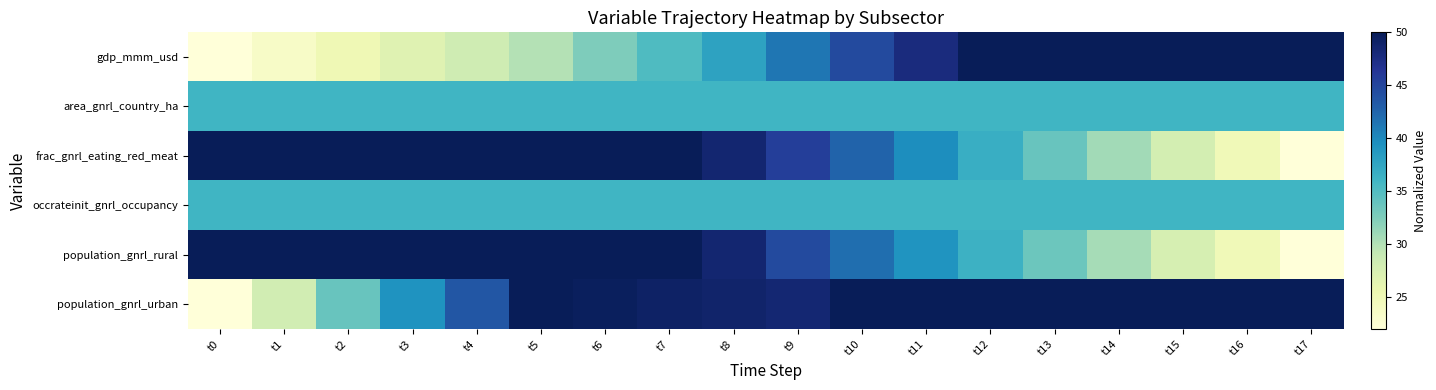

Reading left to right, transcribe all the data shown in this chart.

gdp_mmm_usd: t0=22.0	t1=23.6	t2=25.2	t3=26.7	t4=28.3	t5=29.9	t6=32.5	t7=35.2	t8=37.8	t9=41.3	t10=44.6	t11=47.8	t12=51.2	t13=54.9	t14=58.8	t15=63.1	t16=67.5	t17=72.0
area_gnrl_country_ha: t0=36.0	t1=36.0	t2=36.0	t3=36.0	t4=36.0	t5=36.0	t6=36.0	t7=36.0	t8=36.0	t9=36.0	t10=36.0	t11=36.0	t12=36.0	t13=36.0	t14=36.0	t15=36.0	t16=36.0	t17=36.0
frac_gnrl_eating_red_meat: t0=72.0	t1=69.1	t2=66.1	t3=63.2	t4=60.2	t5=57.3	t6=54.4	t7=51.4	t8=48.5	t9=45.5	t10=42.6	t11=39.6	t12=36.7	t13=33.8	t14=30.8	t15=27.9	t16=24.9	t17=22.0
occrateinit_gnrl_occupancy: t0=36.0	t1=36.0	t2=36.0	t3=36.0	t4=36.0	t5=36.0	t6=36.0	t7=36.0	t8=36.0	t9=36.0	t10=36.0	t11=36.0	t12=36.0	t13=36.0	t14=36.0	t15=36.0	t16=36.0	t17=36.0
population_gnrl_rural: t0=72.0	t1=69.9	t2=67.6	t3=65.1	t4=62.3	t5=60.1	t6=56.2	t7=52.3	t8=48.5	t9=44.6	t10=41.8	t11=39.1	t12=36.3	t13=33.5	t14=30.6	t15=27.7	t16=24.9	t17=22.0
population_gnrl_urban: t0=22.0	t1=28.1	t2=33.8	t3=39.2	t4=43.6	t5=50.1	t6=49.6	t7=49.2	t8=48.8	t9=48.5	t10=52.3	t11=55.5	t12=58.6	t13=61.6	t14=64.5	t15=67.3	t16=69.7	t17=72.0